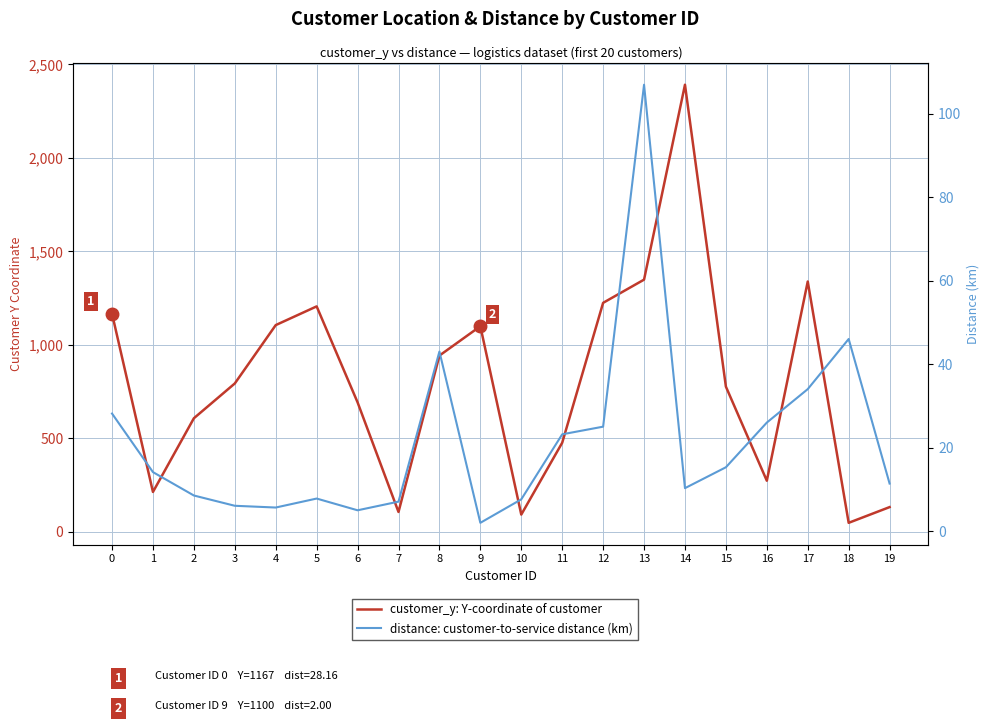

What is the spread (max minus min) of values at 1?

199.9